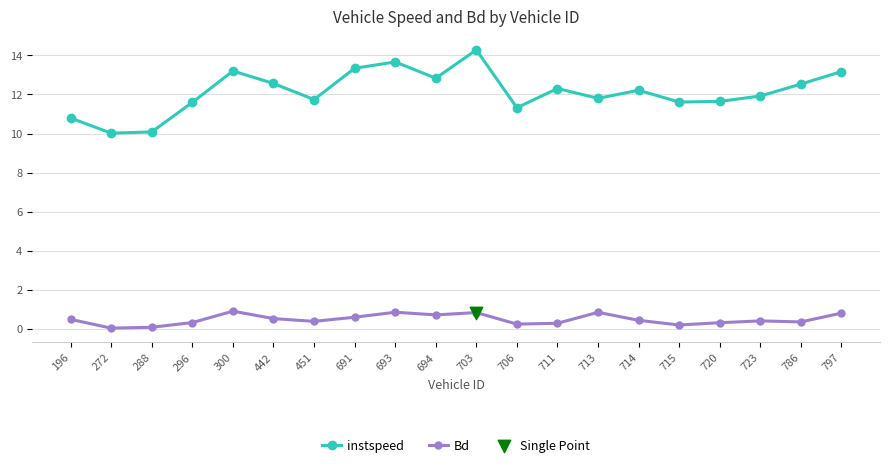

Which series has the largest range (max minus min)?

instspeed